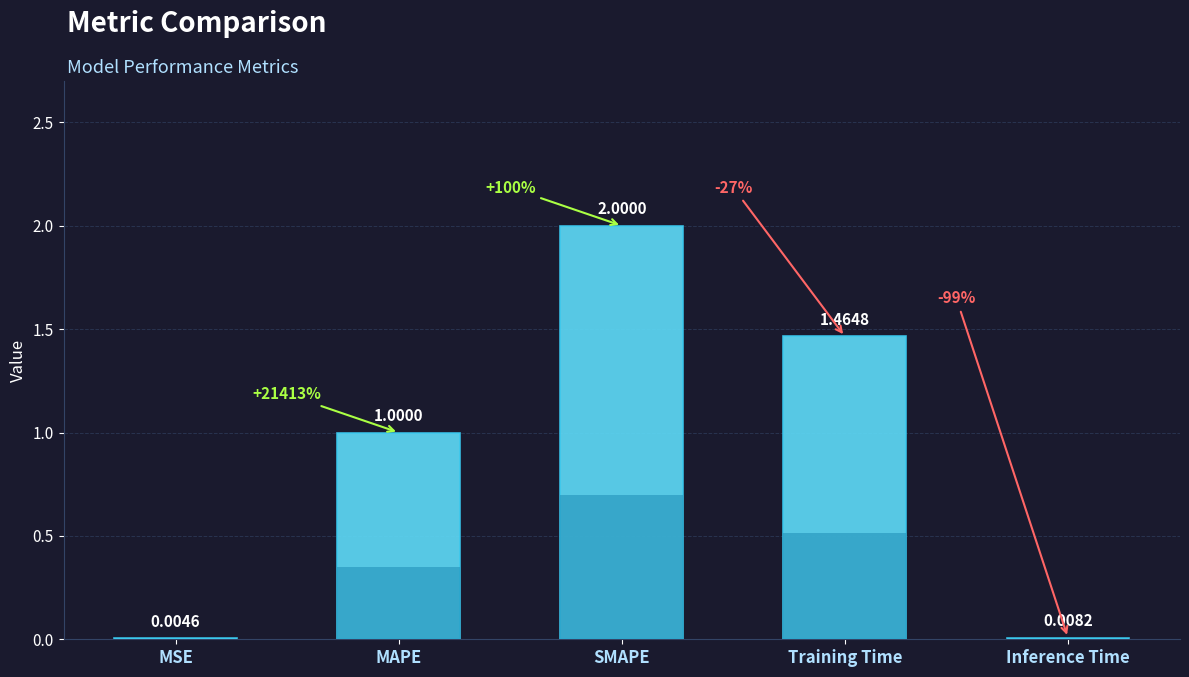

What is the greatest value displayed?

2.0